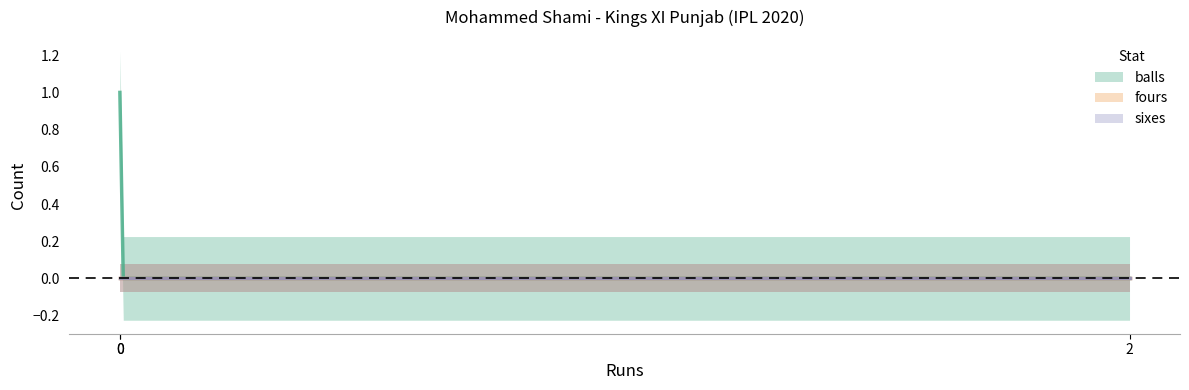

Count the number of categories in the chart.

3